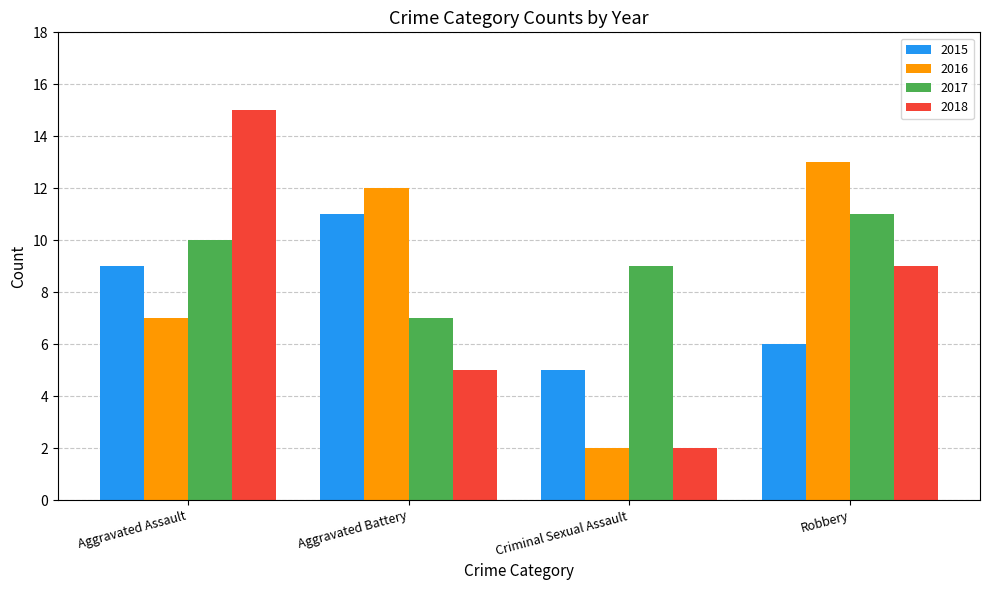

Reading right to left, extract all data points from this chart.

2015: Robbery=6	Criminal Sexual Assault=5	Aggravated Battery=11	Aggravated Assault=9
2016: Robbery=13	Criminal Sexual Assault=2	Aggravated Battery=12	Aggravated Assault=7
2017: Robbery=11	Criminal Sexual Assault=9	Aggravated Battery=7	Aggravated Assault=10
2018: Robbery=9	Criminal Sexual Assault=2	Aggravated Battery=5	Aggravated Assault=15